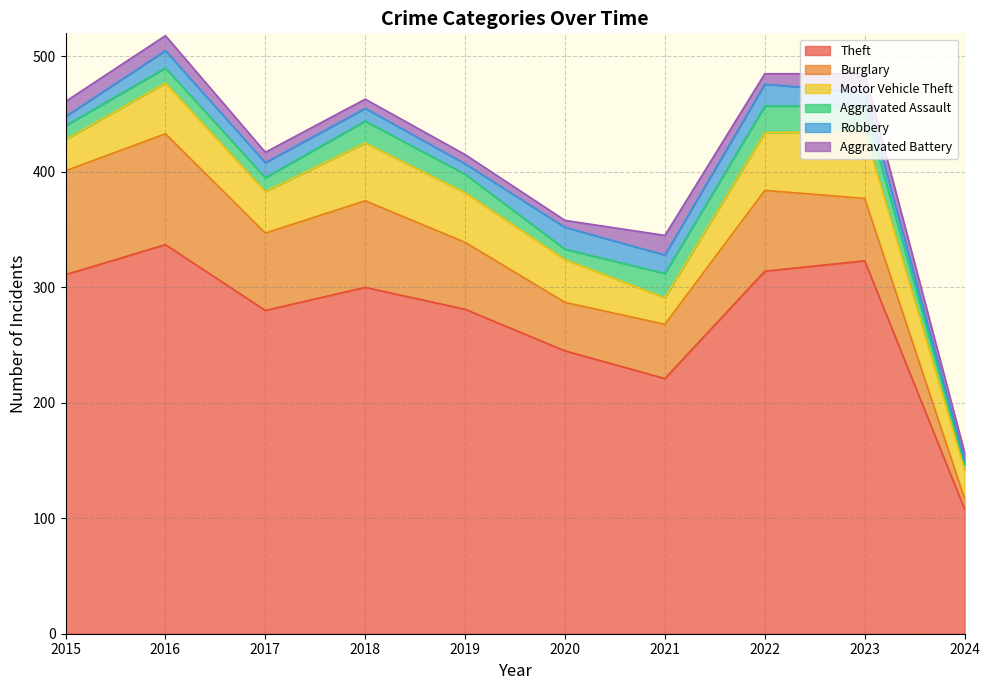

How many values in the Aggravated Battery series are below 9?

4